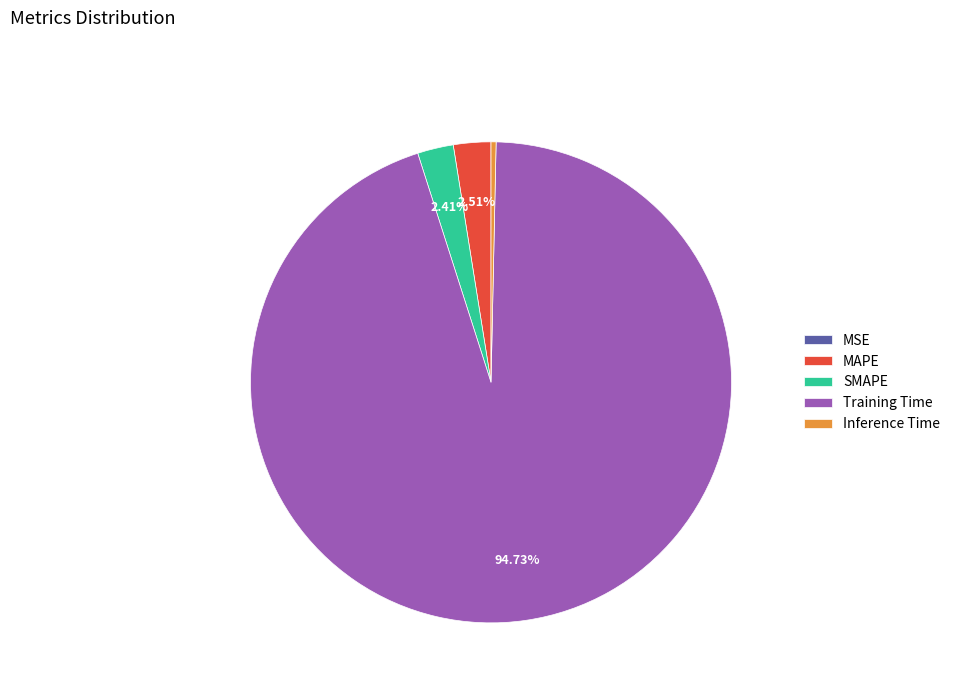

To the nearest percent, what portion does SMAPE represent?

2%